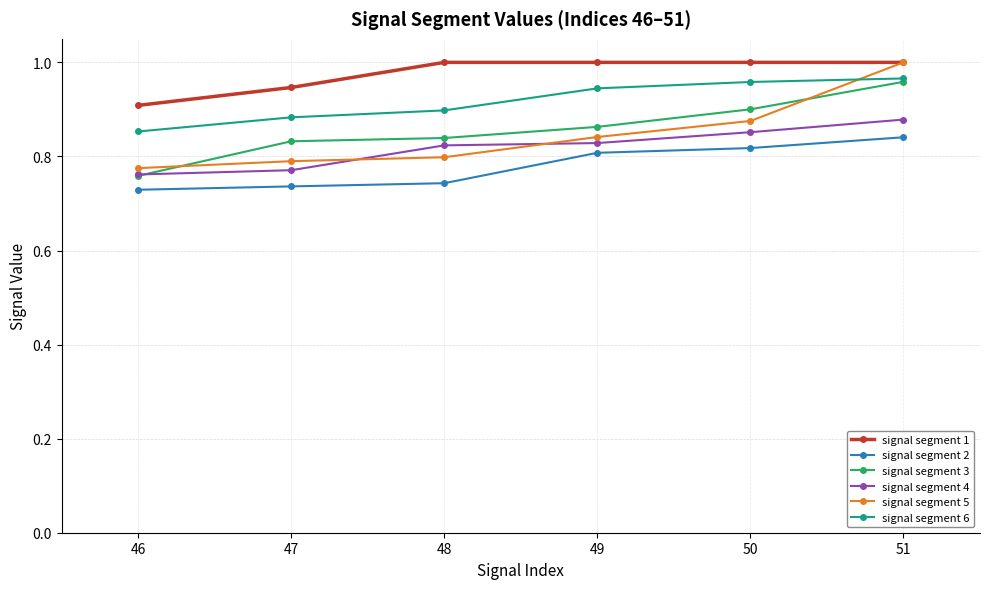

At which category is the sum across all series the highest?

51